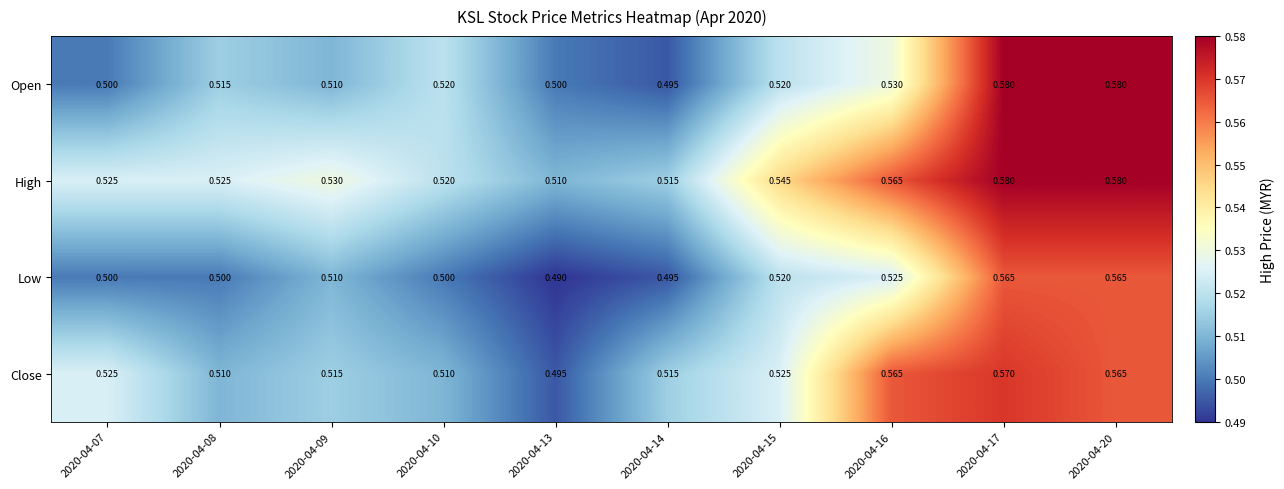

Which series has the largest total across all categories?

High